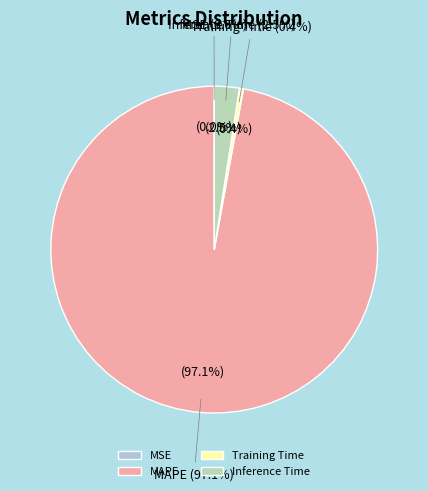

How many segments does this pie chart have?

4